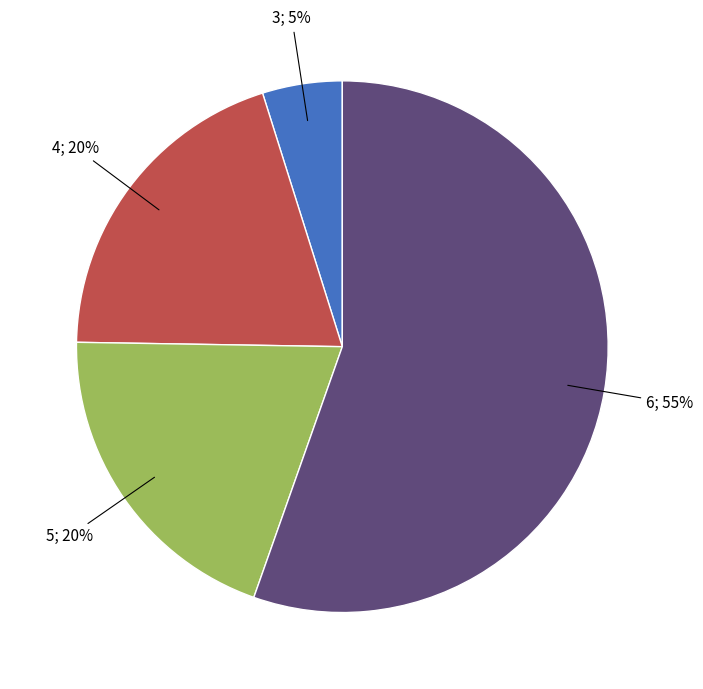

To the nearest percent, what is the average slice percentage?

25%